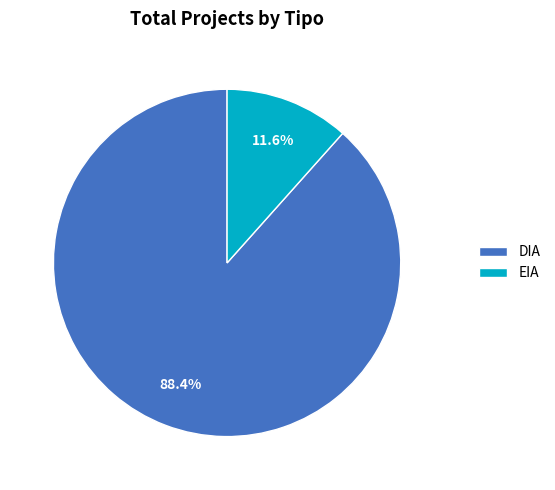

Which category has the smallest portion of the pie?

EIA